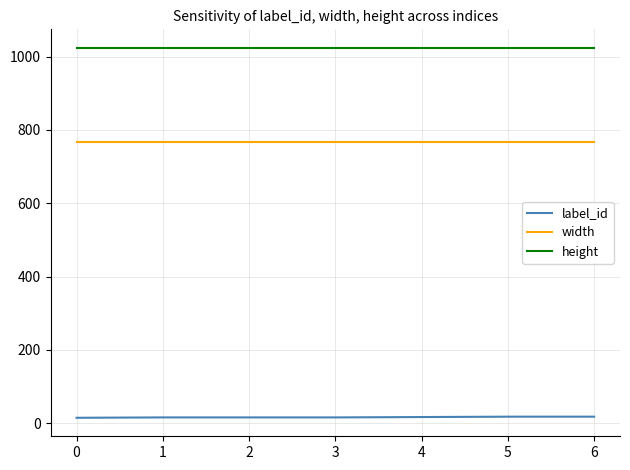

True or false: label_id and height intersect in this chart.

False